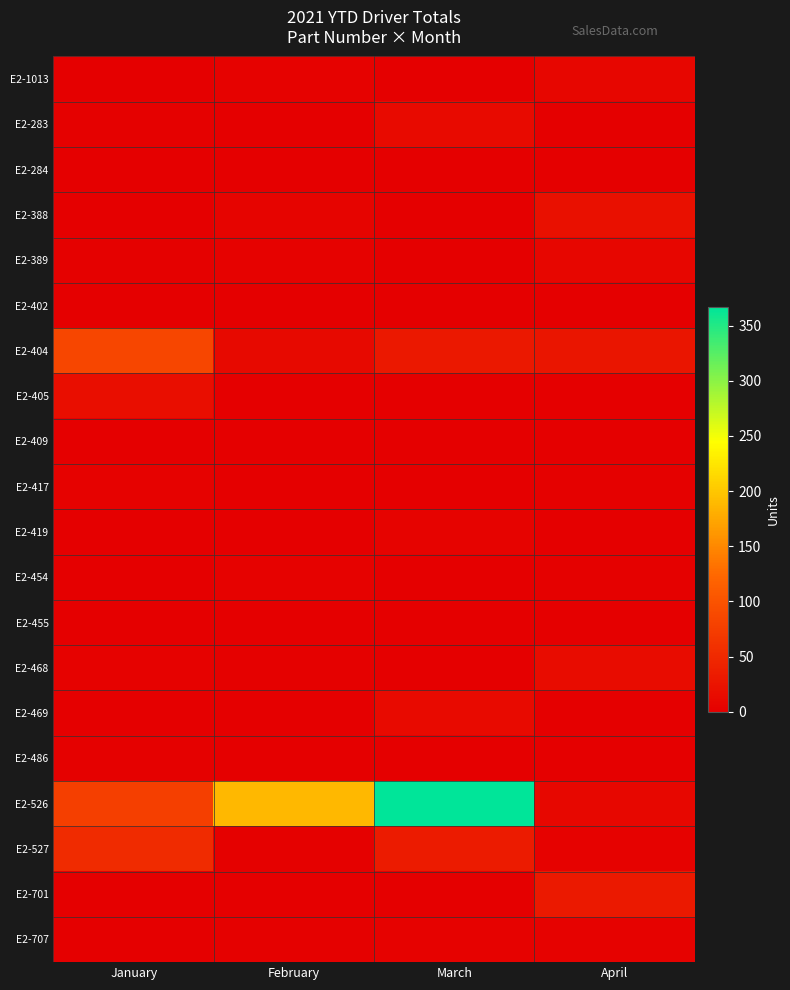

At which category does the chart reach its minimum across all series?

January